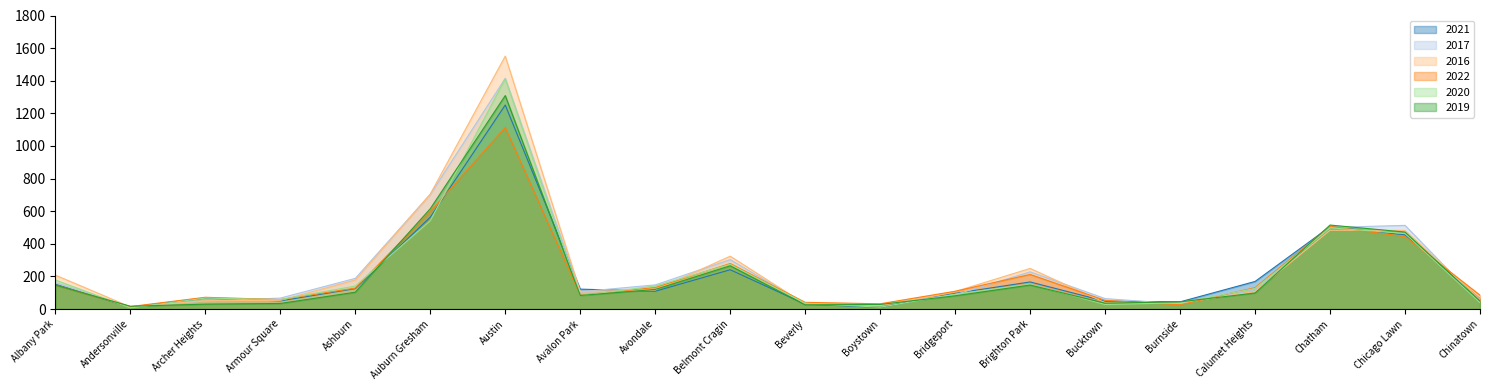

What is the sum of all 2021 values?

4277